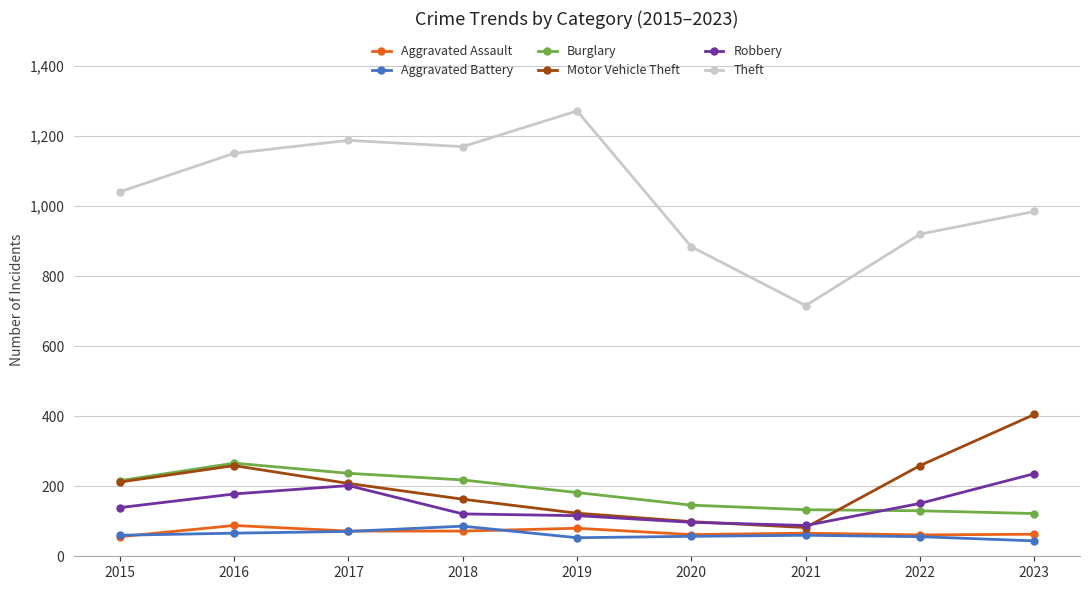

Which series has the widest spread of values?

Theft